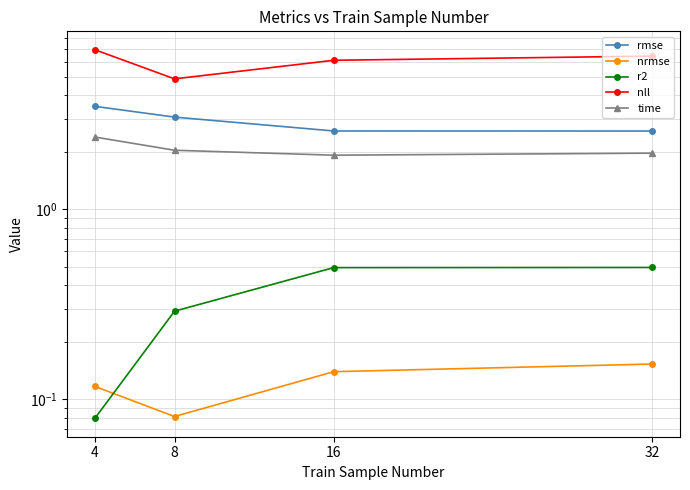

The nrmse series shows 0.1 at 16. True or false?

True